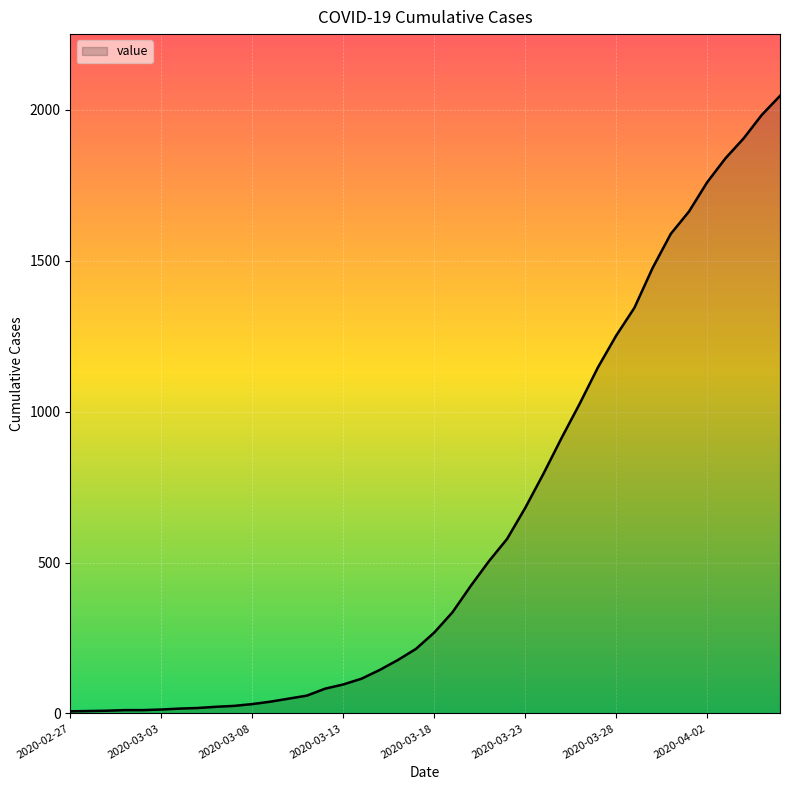

What is the difference between the maximum and minimum values?

2039